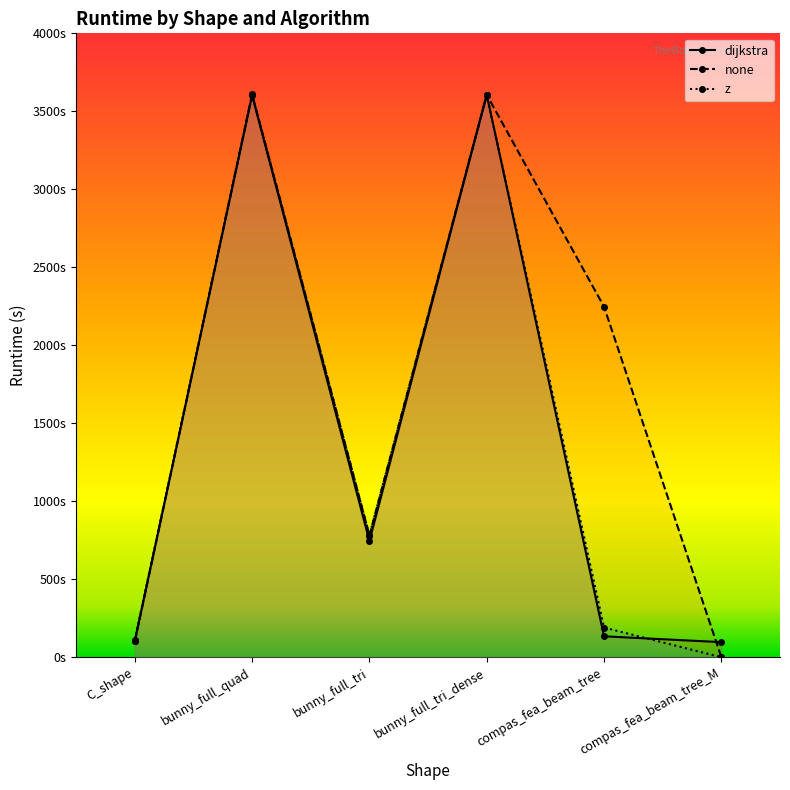

Is this an area chart (filled region under the line)?

No